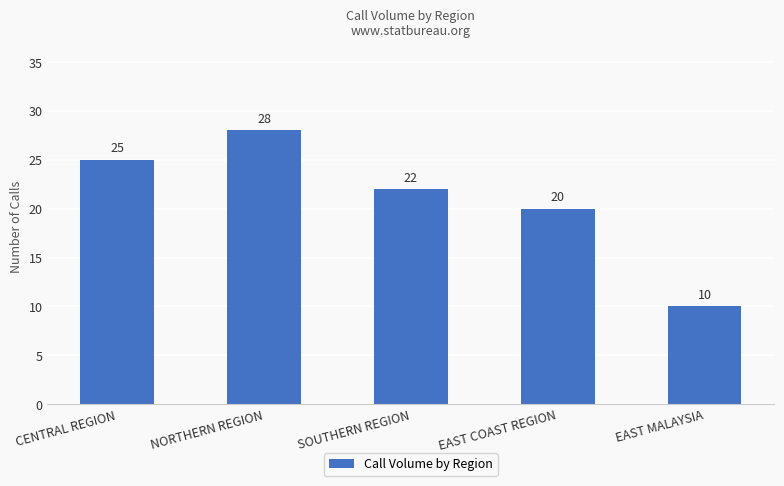

What is the value of the 1st bar from the left?

25